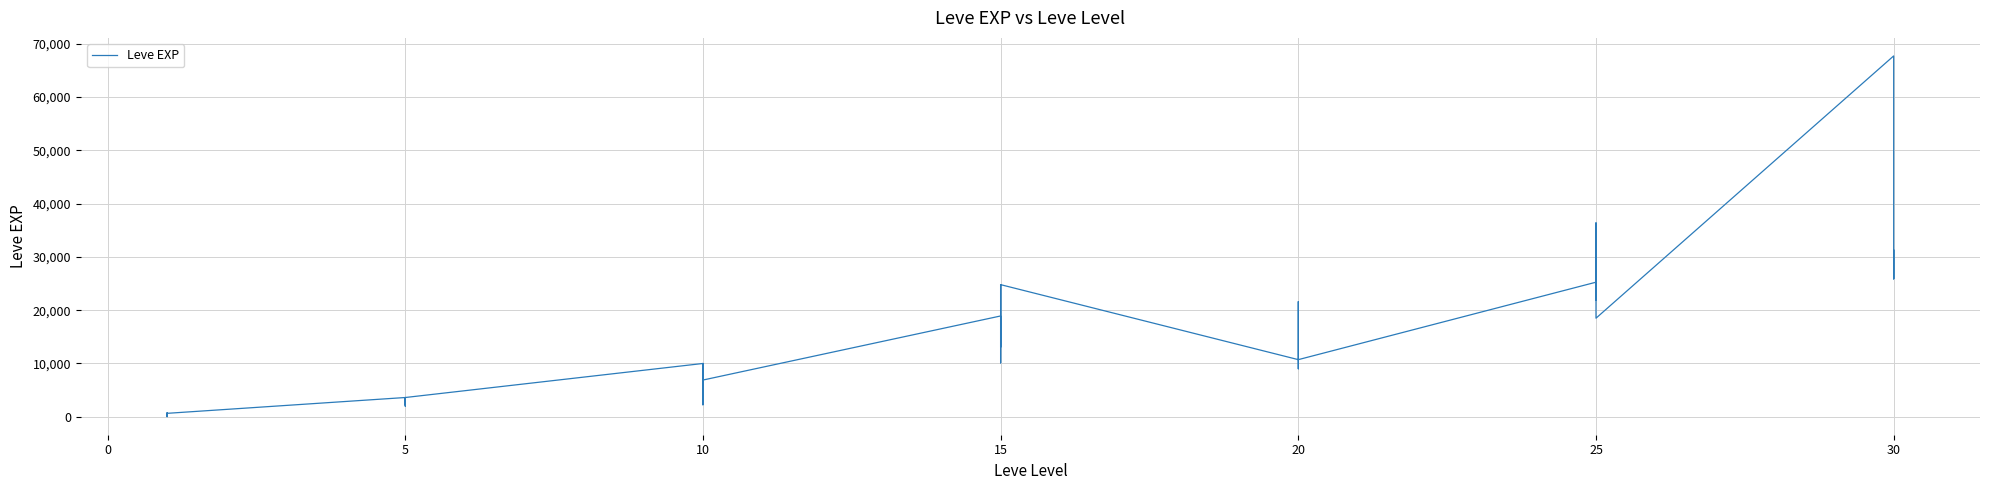

What is the smallest value displayed?

1